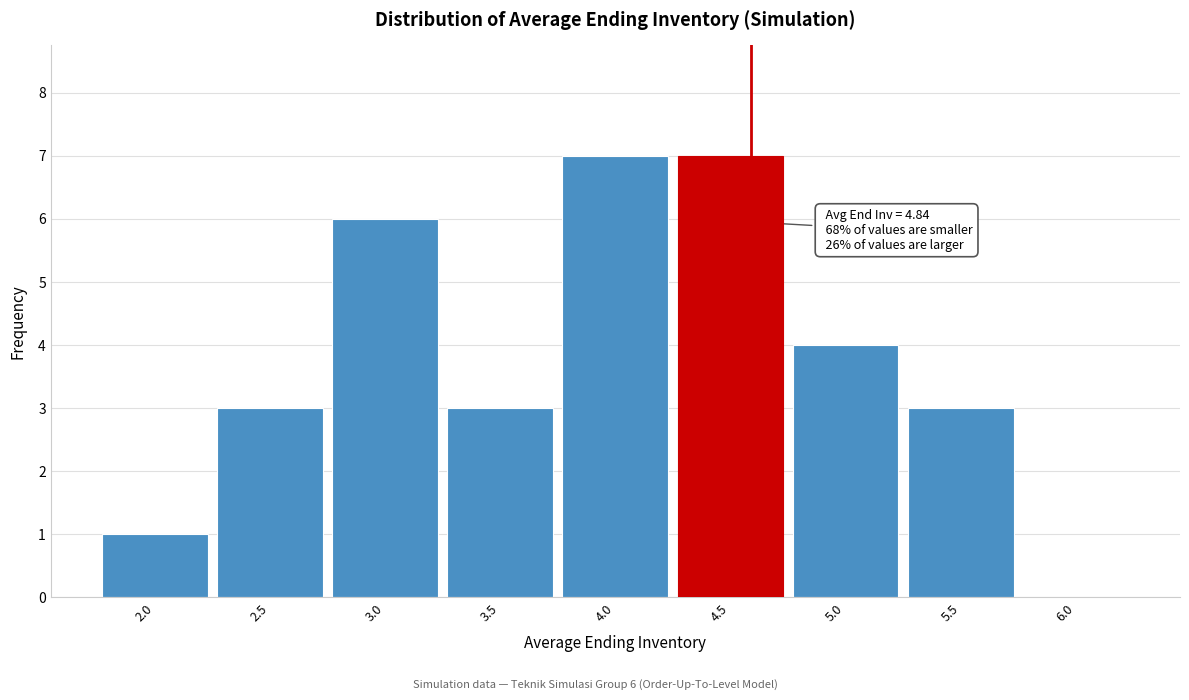

Reading right to left, list all the values displayed in this chart.

6.0=0	5.5=3	5.0=4	4.5=7	4.0=7	3.5=3	3.0=6	2.5=3	2.0=1